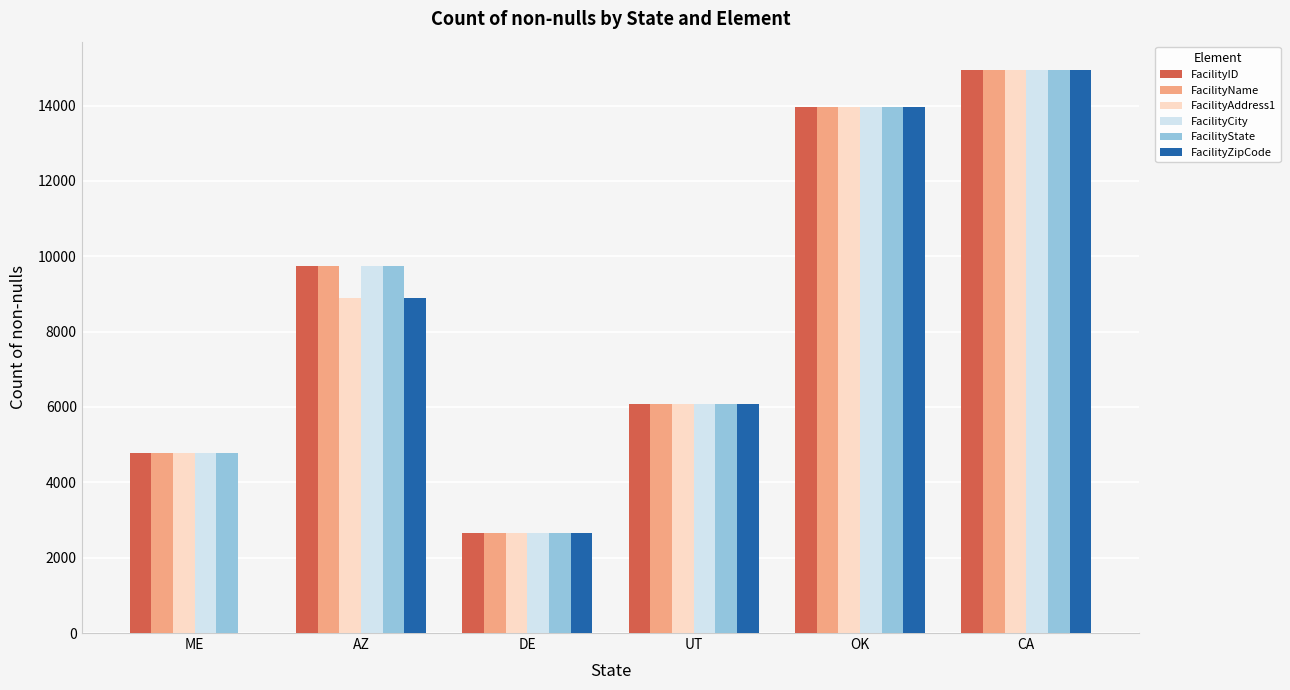

Reading left to right, extract all data points from this chart.

FacilityID: 4769	9749	2665	6088	13967	14949
FacilityName: 4769	9749	2665	6088	13964	14949
FacilityAddress1: 4769	8894	2662	6088	13967	14949
FacilityCity: 4769	9745	2664	6088	13967	14949
FacilityState: 4769	9749	2665	6088	13967	14949
FacilityZipCode: 0	8896	2663	6088	13967	14949